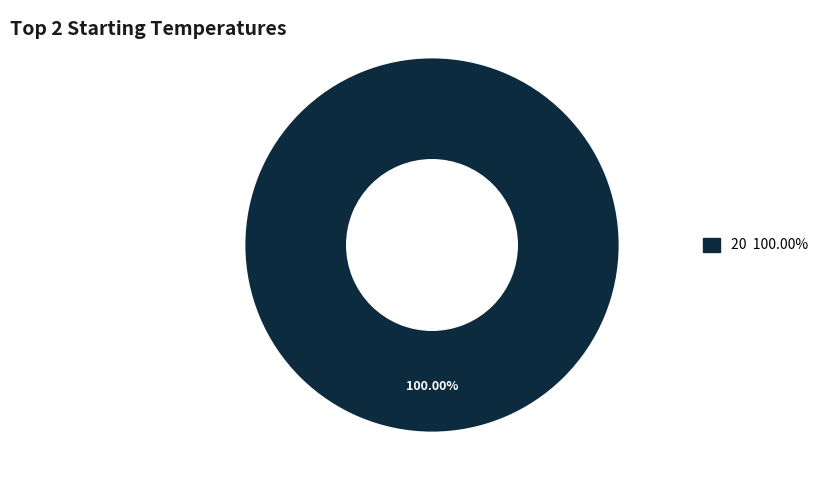

Does any single category account for the majority?

Yes